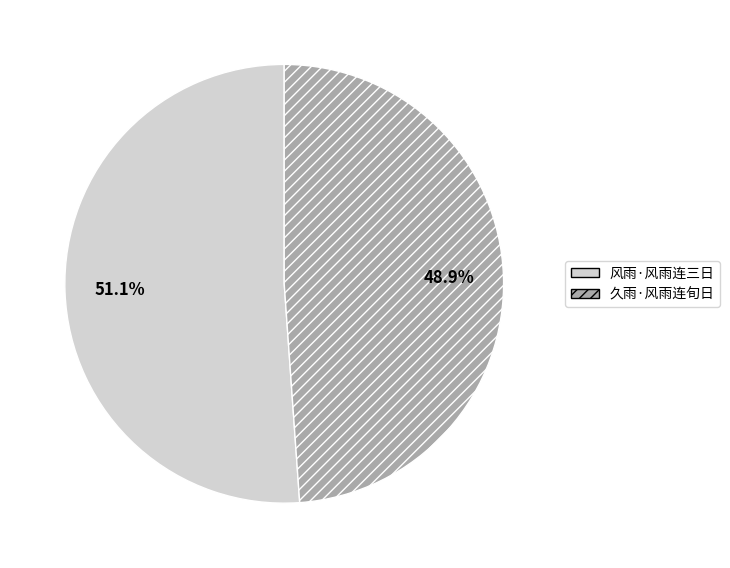

How much of the chart is everything except 风雨·风雨连三日?

48.9%